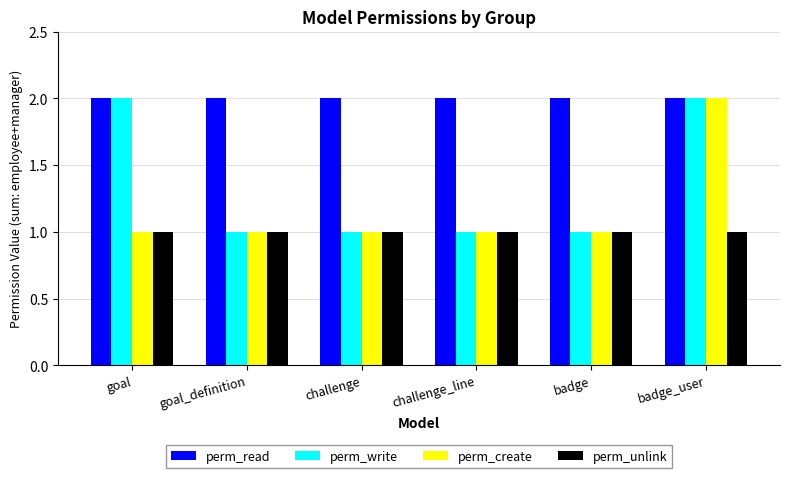

What is the sum of all perm_read values?

12